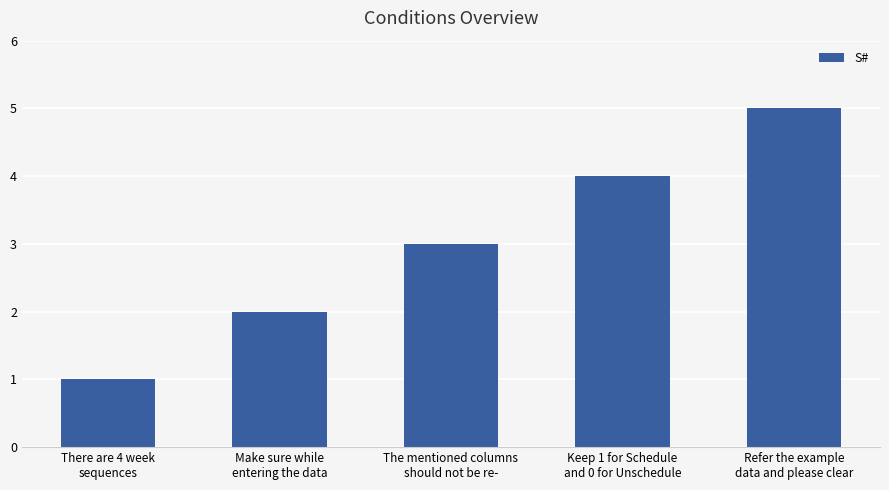

What is the sum of all values?

15